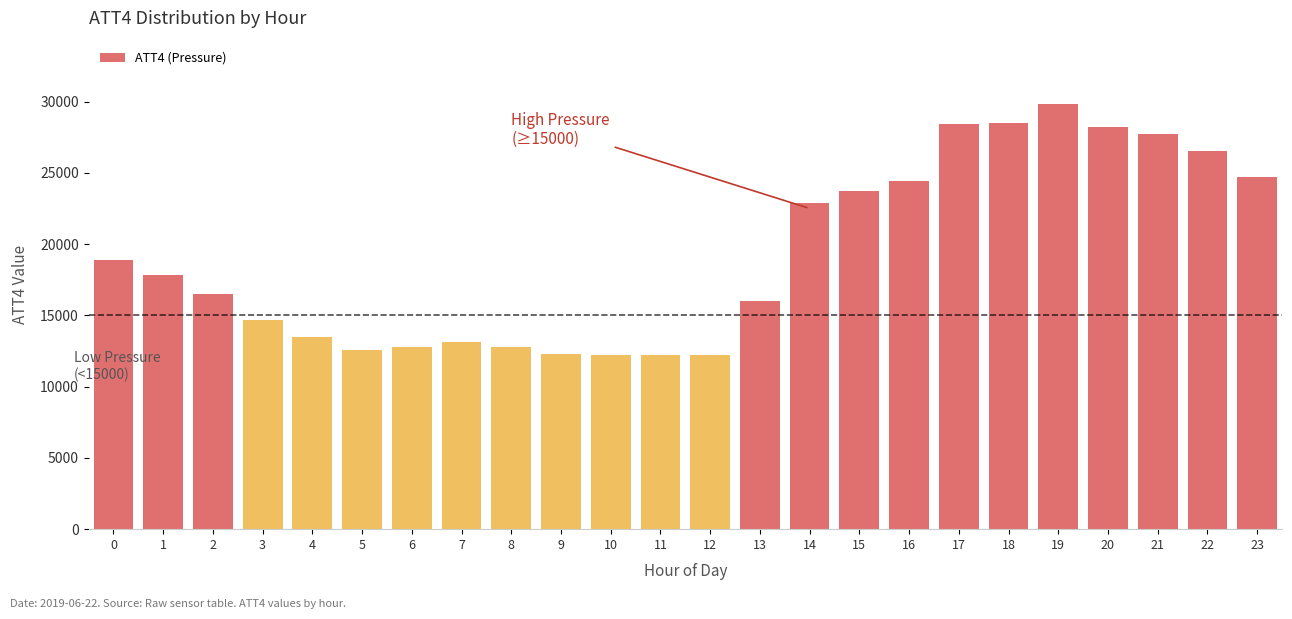

Between 7 and 3, which is larger?

3